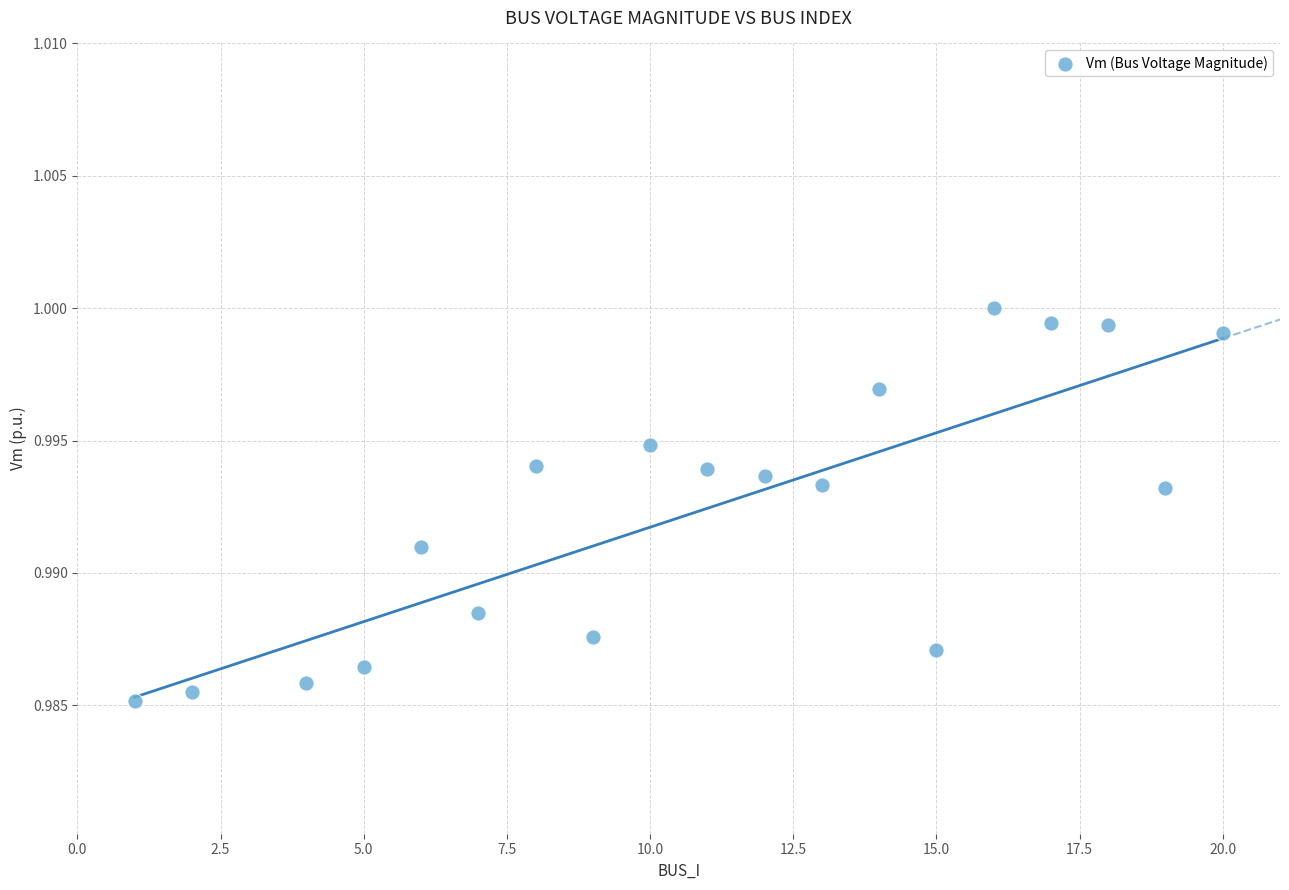

What is the range of X values (max minus min)?

19.0